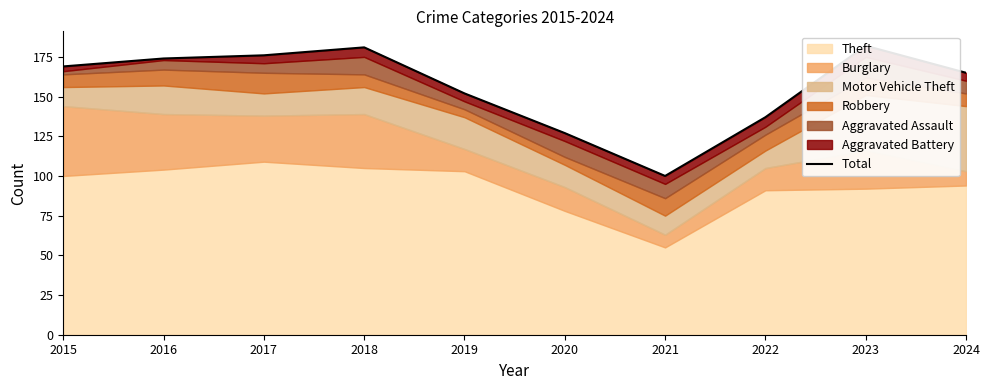

Which has a higher value, 2022 or 2018?

2018